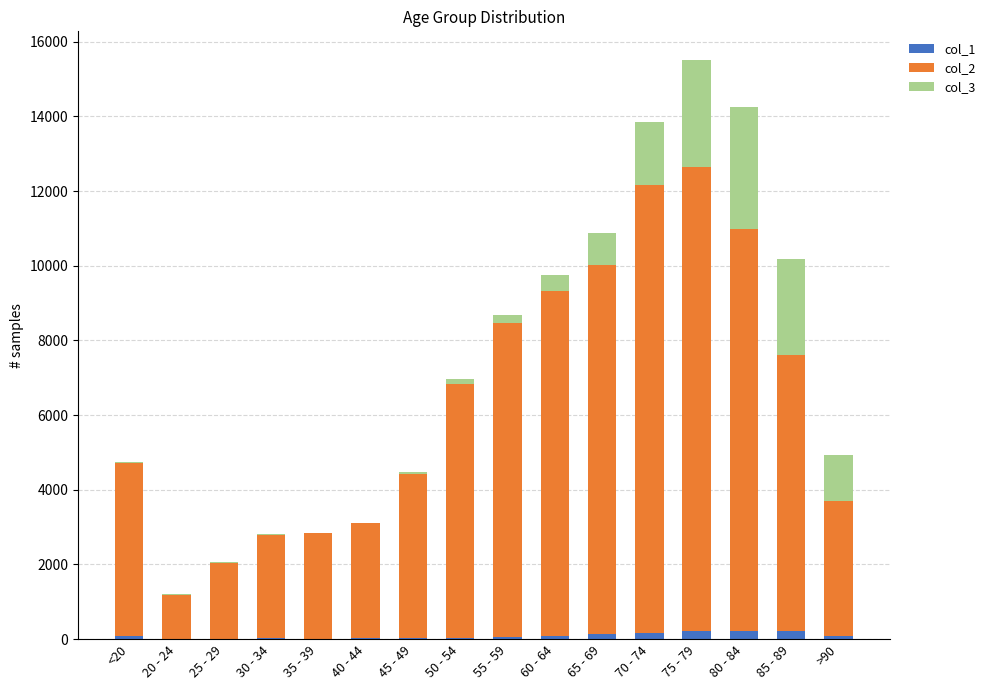

At which category is the sum across all series the highest?

75 - 79